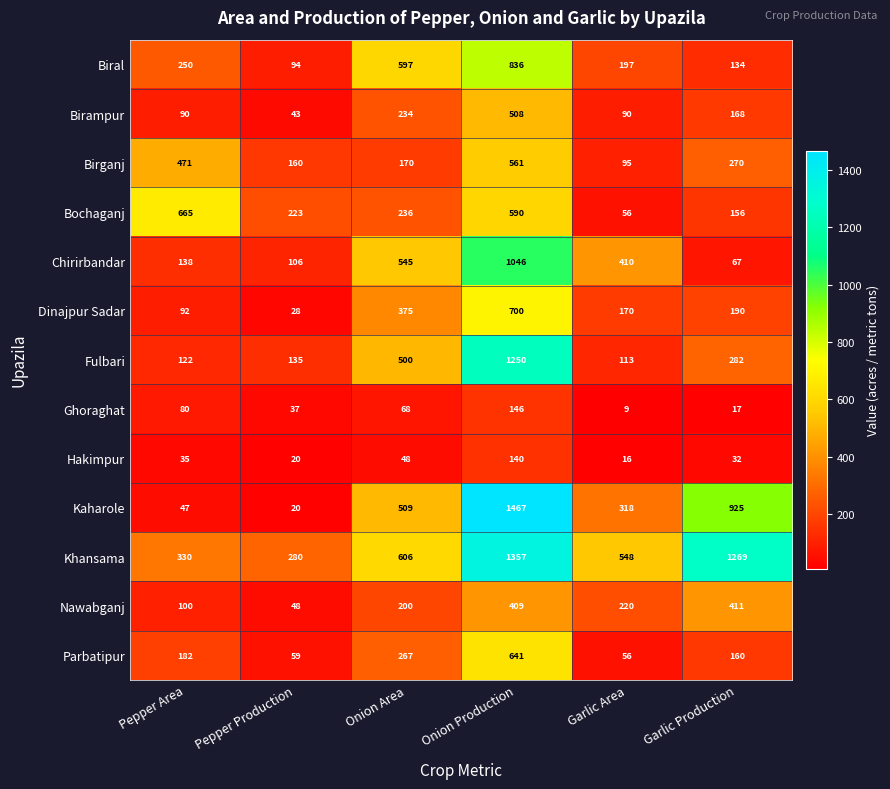

At how many categories does at least one series exceed 899?

2